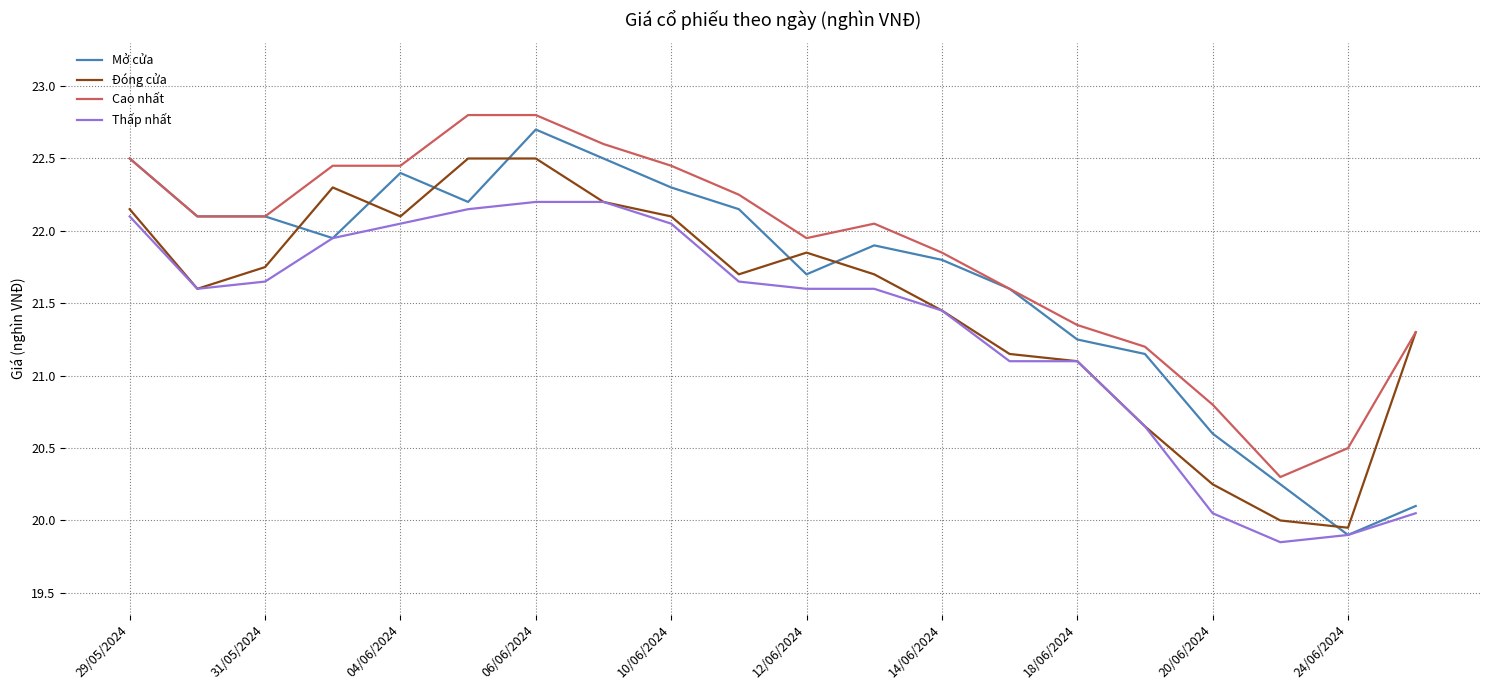

Rank the series by their average value, from highest to lowest.

Cao nhất, Mở cửa, Đóng cửa, Thấp nhất